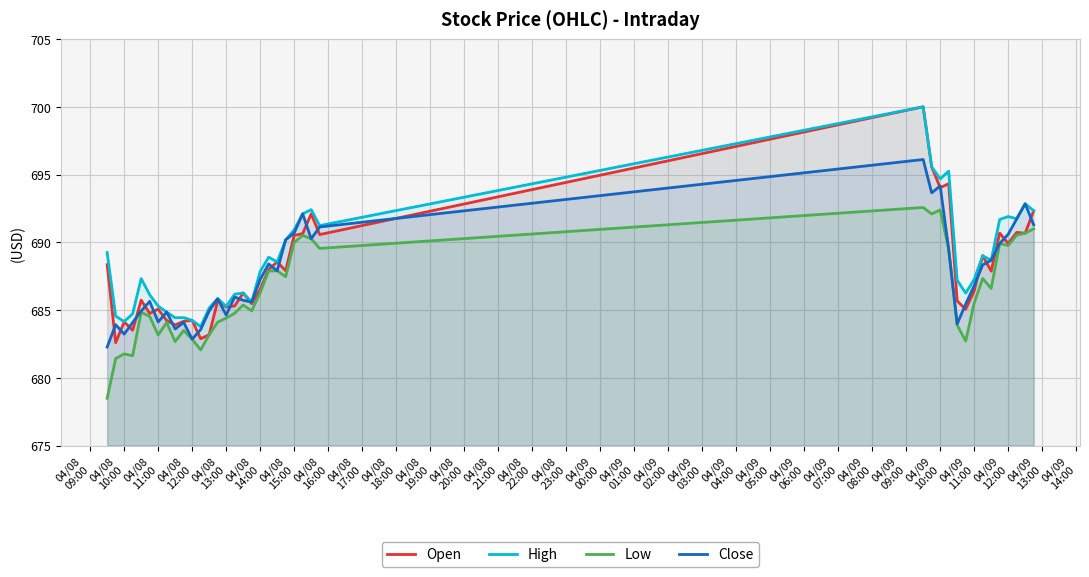

Which series has the largest range (max minus min)?

Open